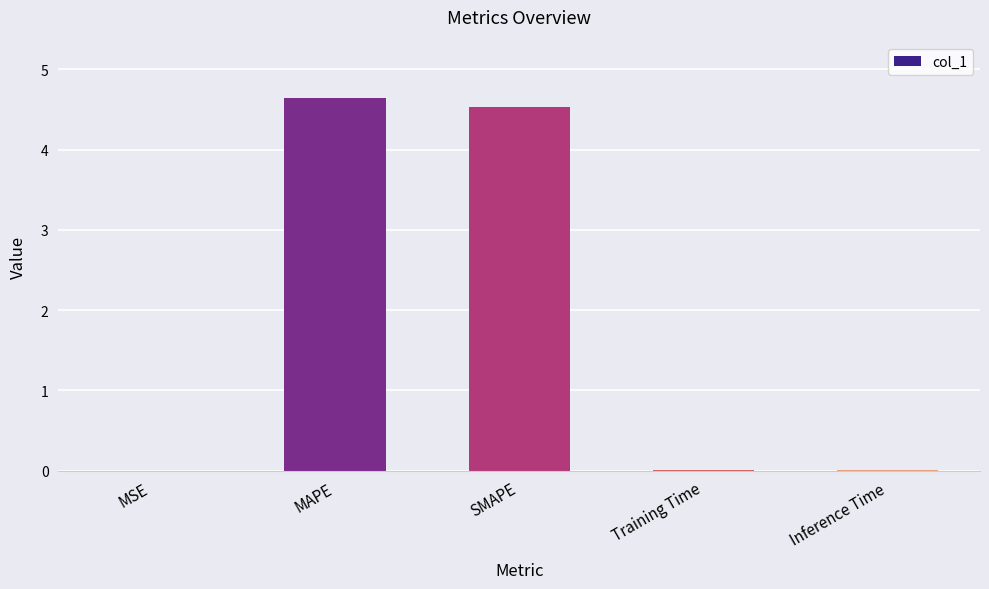

The value at Training Time is 0.0. True or false?

True